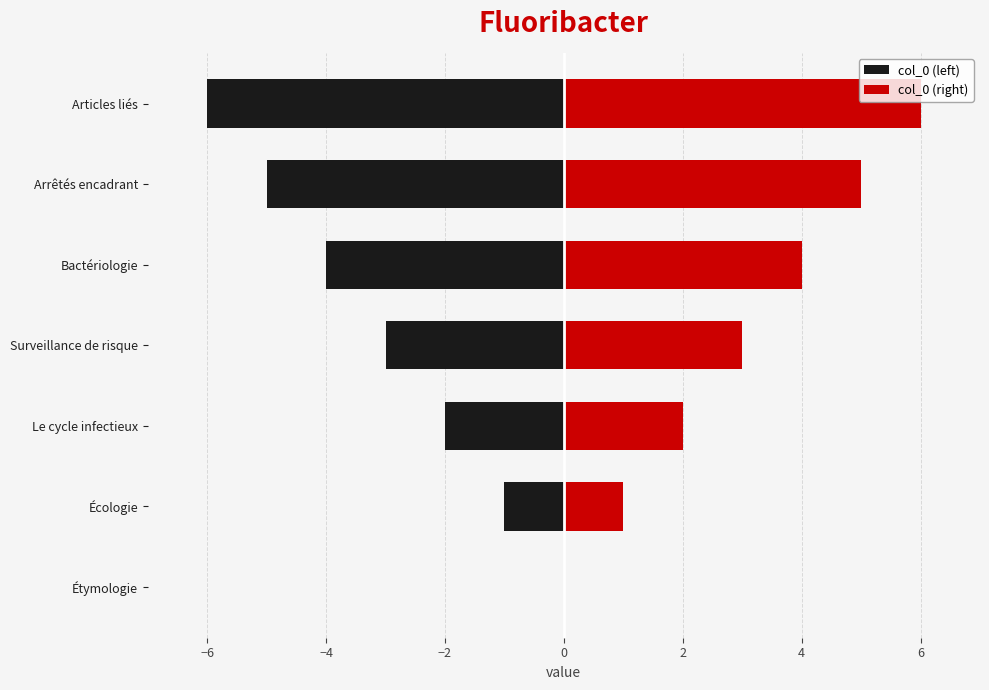

How many distinct data groups are displayed?

2